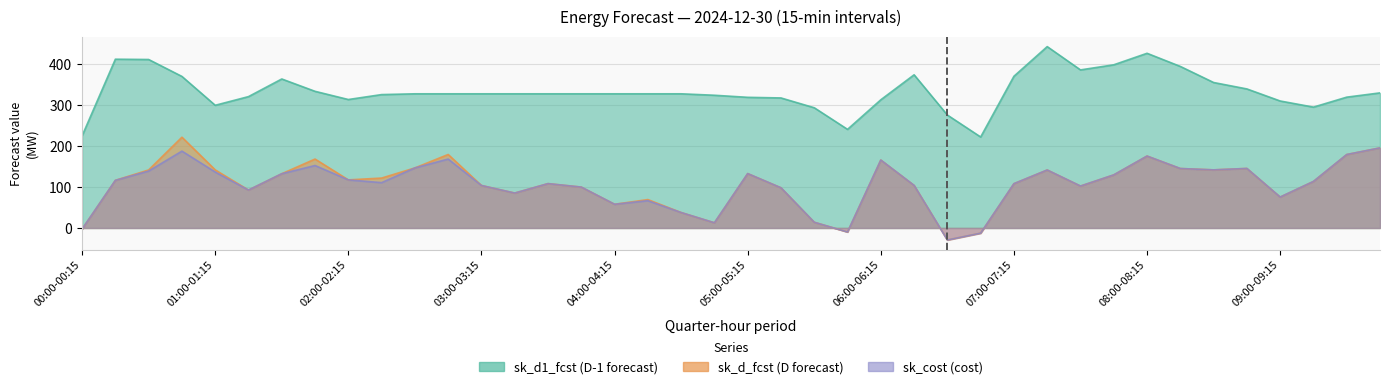

What is the difference between the highest and lowest values at 02:15-02:30?

214.8